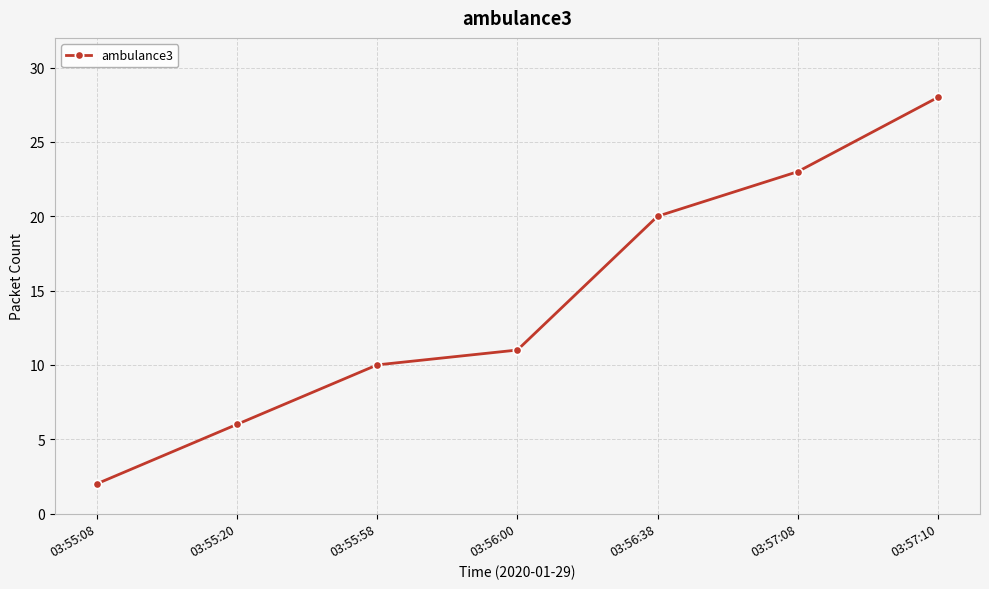

How many data points are less than 11?

3